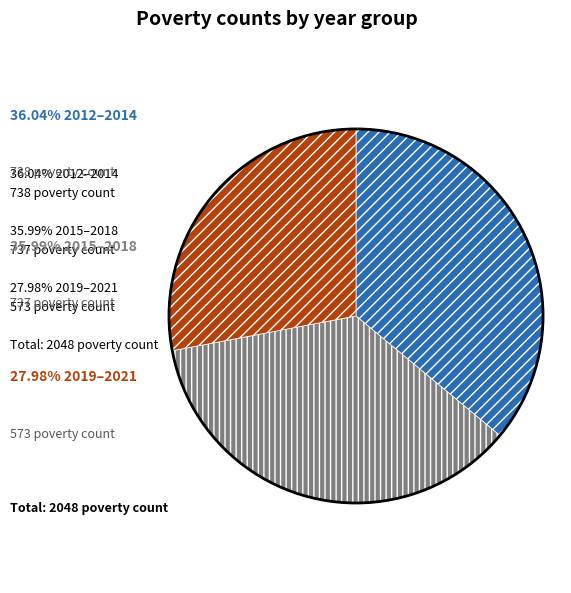

Does any single category account for the majority?

No